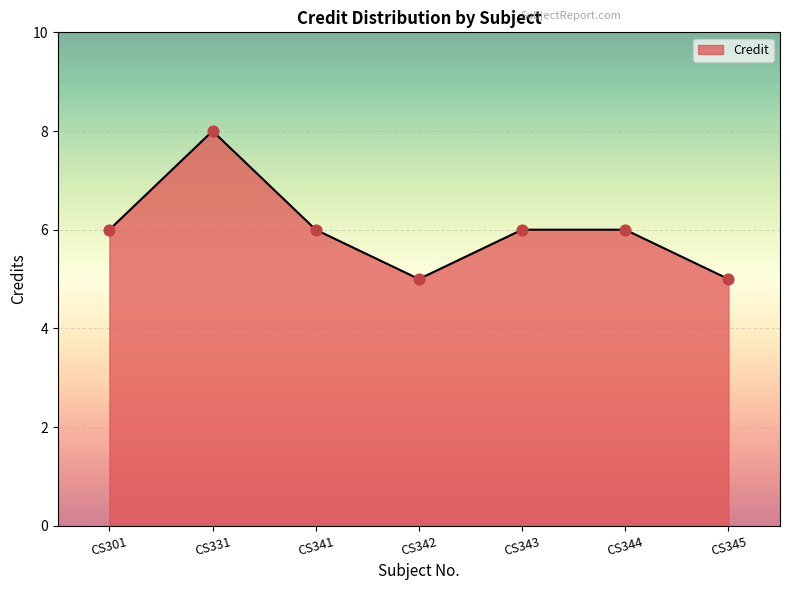

Between CS342 and CS344, which is larger?

CS344